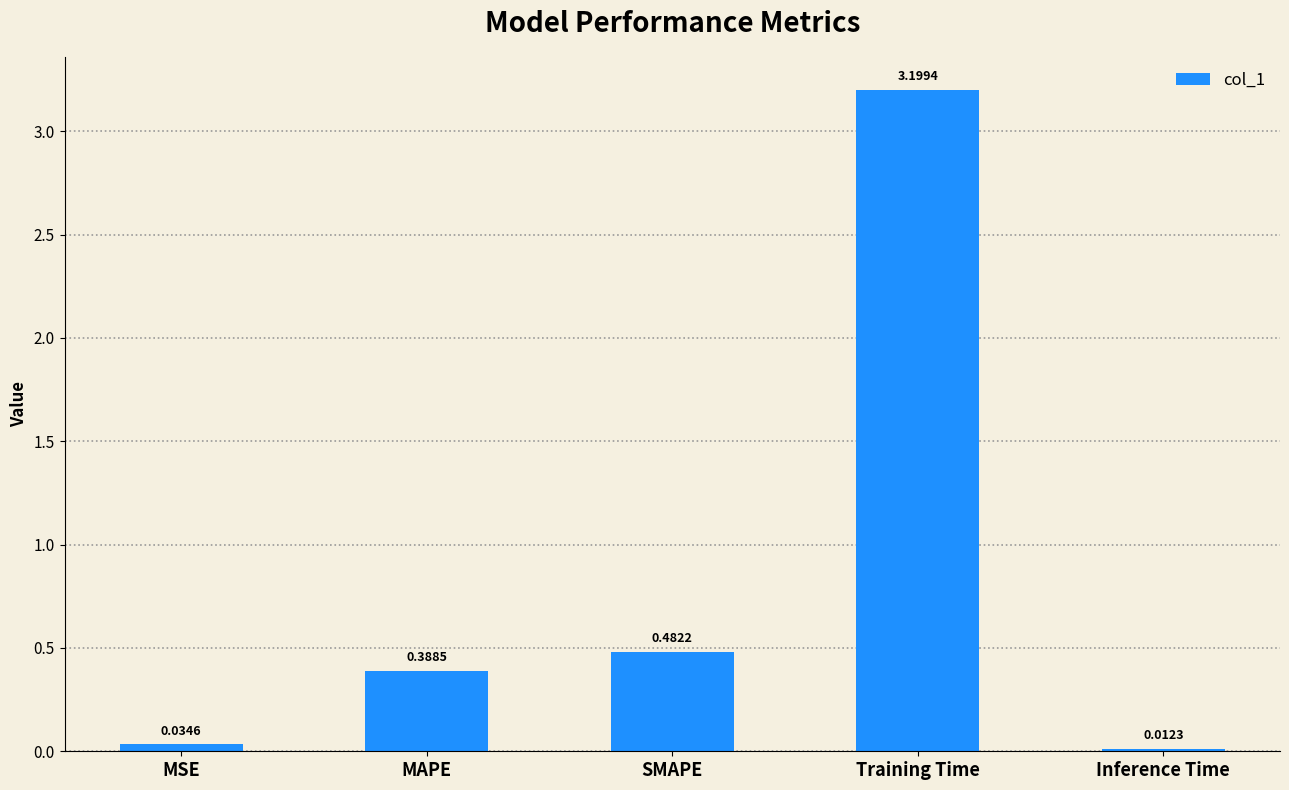

What position from the left is MSE?

1